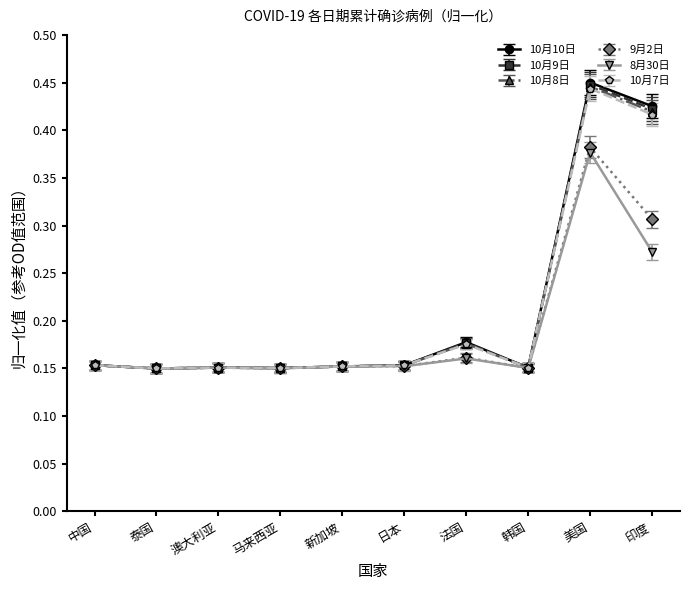

At how many categories does at least one series exceed 0?

10